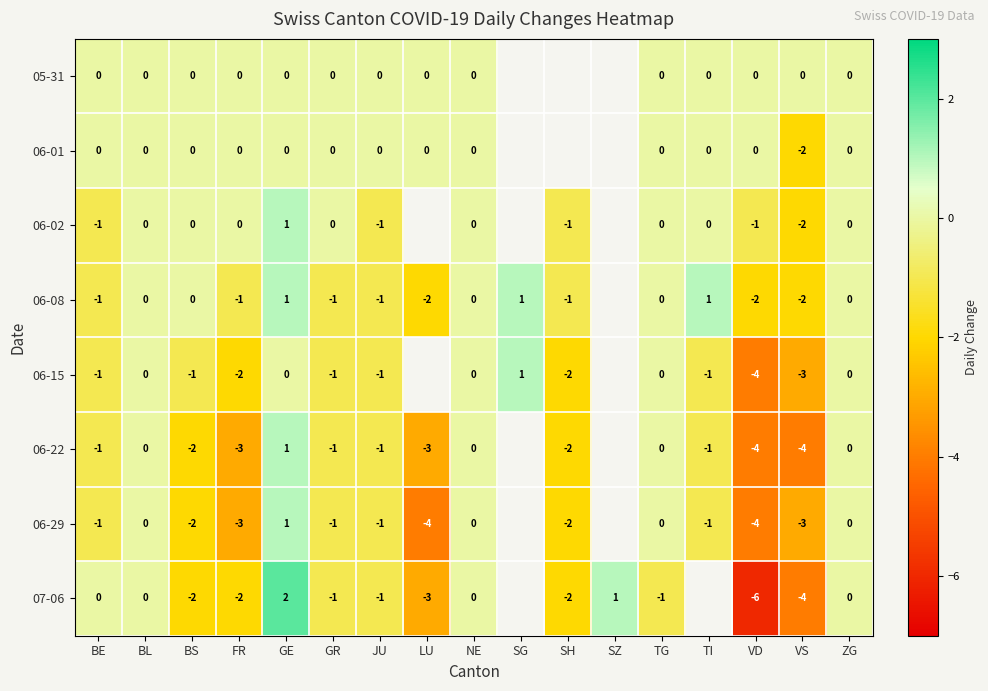

How many data points does each series have?

17